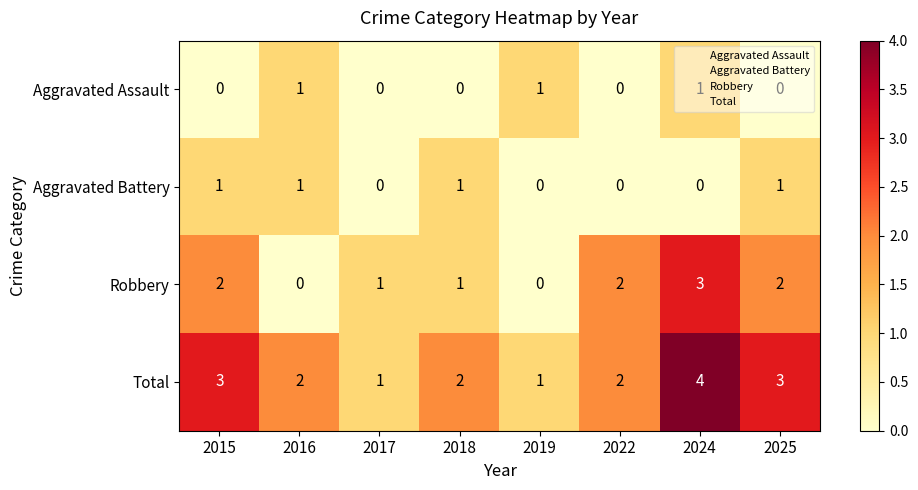

How many Robbery values are between 1 and 2?

5